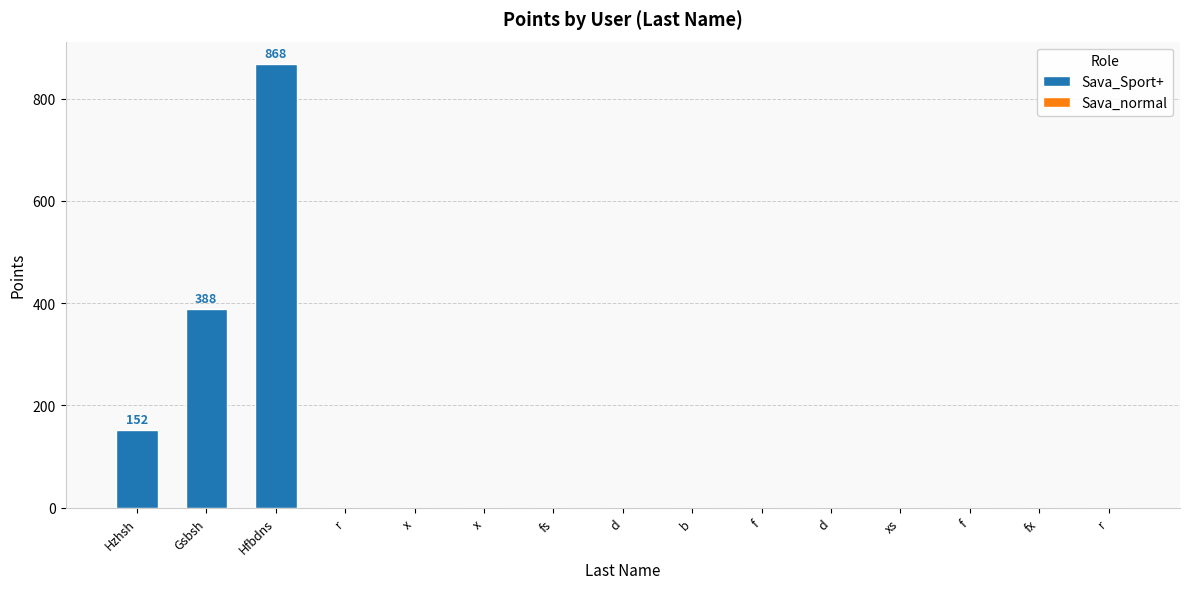

True or false: the data shows 253 at Hzhsh.

False